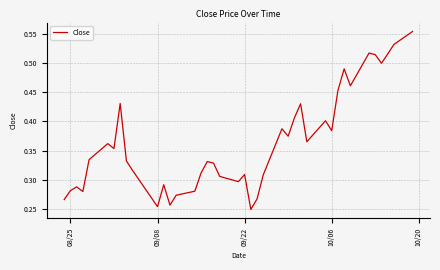

What is the value of the 14th point from the left?

0.3